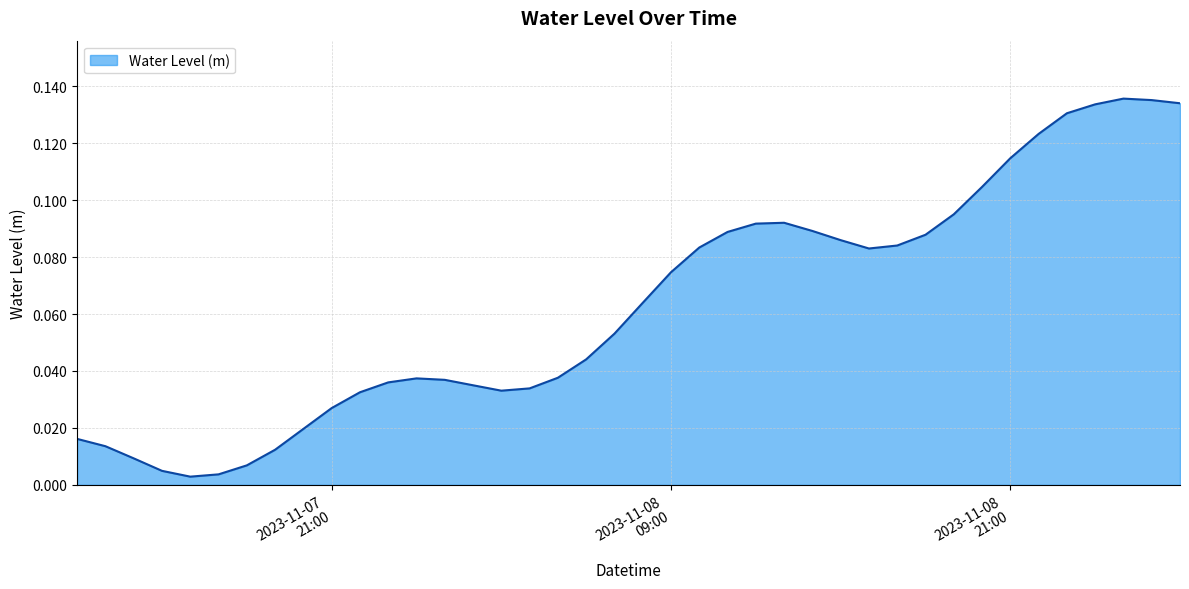

Is this an area chart (filled region under the line)?

Yes